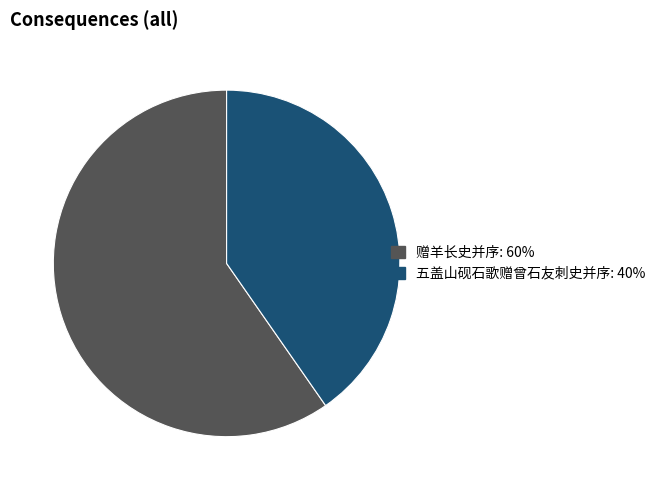

Between 赠羊长史并序 and 五盖山砚石歌赠曾石友刺史并序, which is larger?

赠羊长史并序